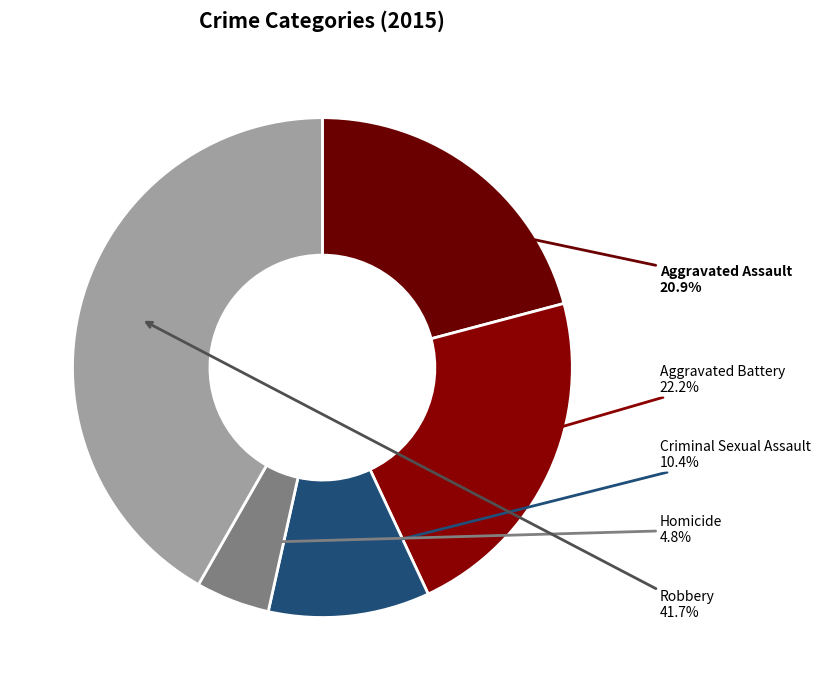

How many segments does this pie chart have?

5